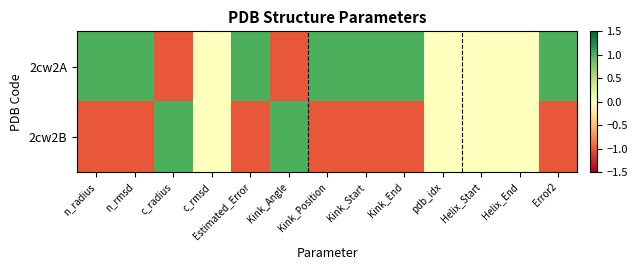

Rank the series by their average value, from lowest to highest.

2cw2B, 2cw2A